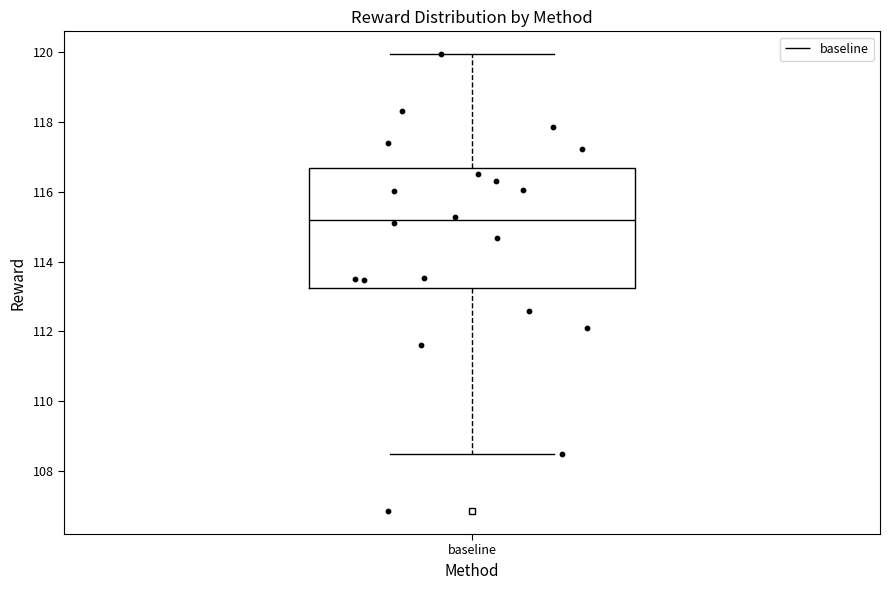

Read this box plot against the y-axis: the position of the median line, the range covered by the box, and the ends of both whiskers. The values are not printed on the chart, so give them approximately, as read against the axis.

median 115.2, box 113.2 to 116.6, whiskers 108.4 to 120.0